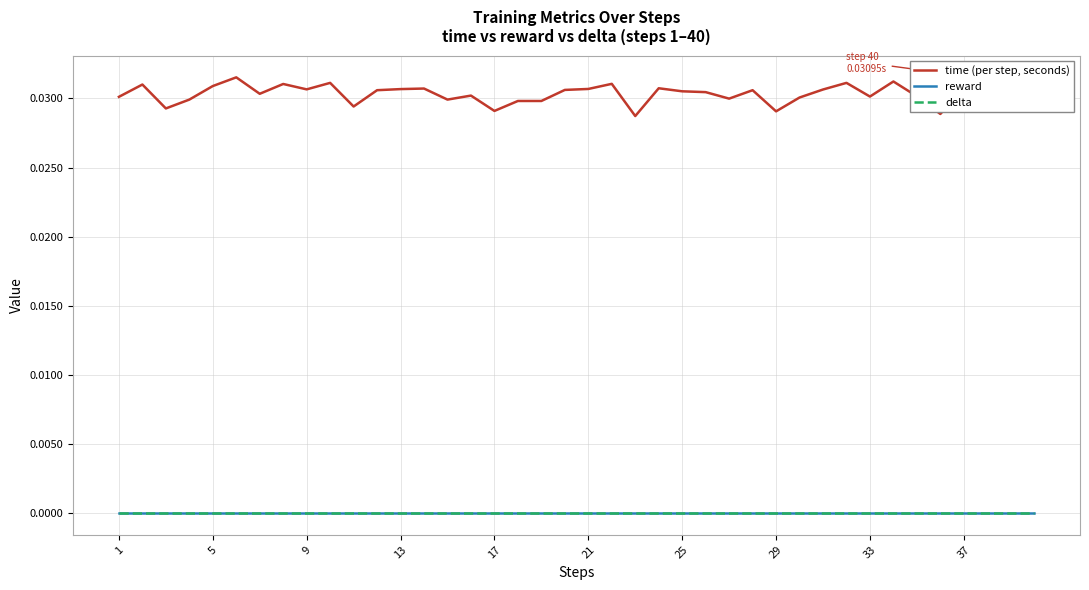

Which series has the largest total across all categories?

time (per step, seconds)